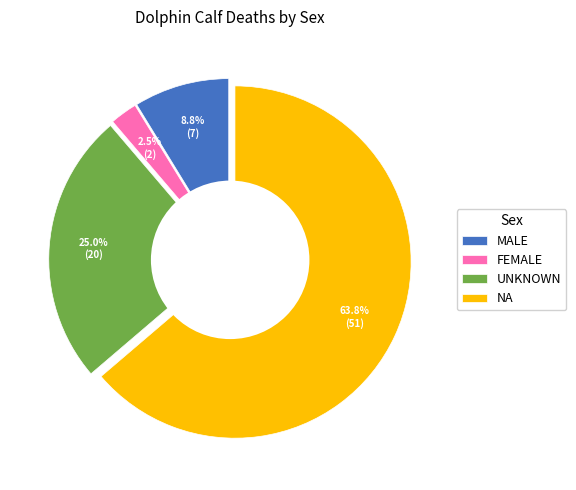

To the nearest percent, what is the difference between the UNKNOWN and FEMALE slice percentages?

22%